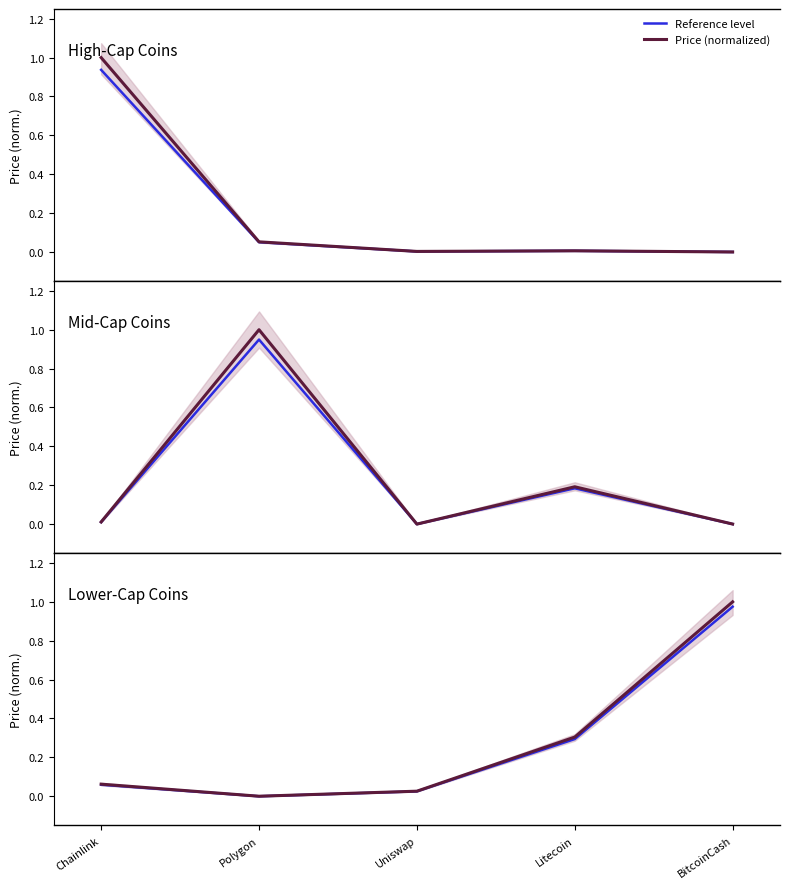

Is this an area chart (filled region under the line)?

No